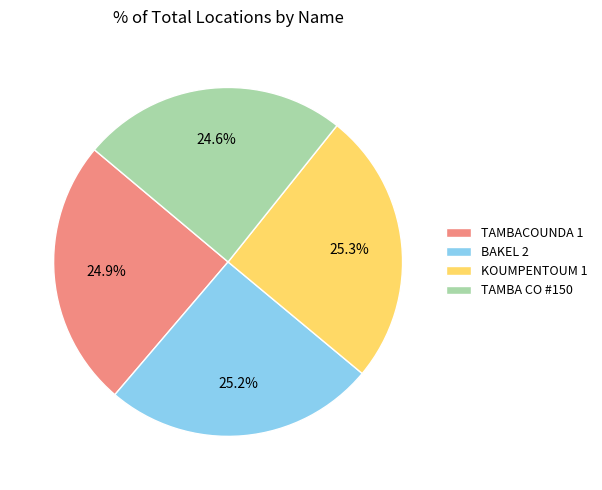

To the nearest percent, what is the average slice percentage?

25%